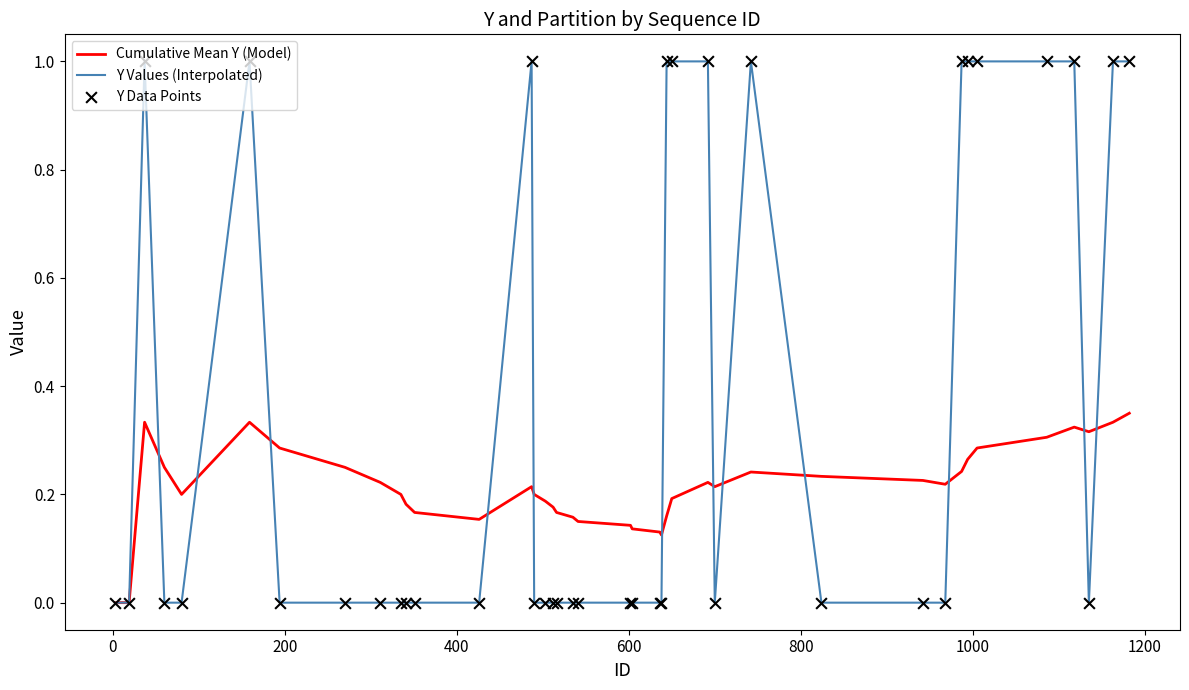

Which series has the largest total across all categories?

Y Values (Interpolated)